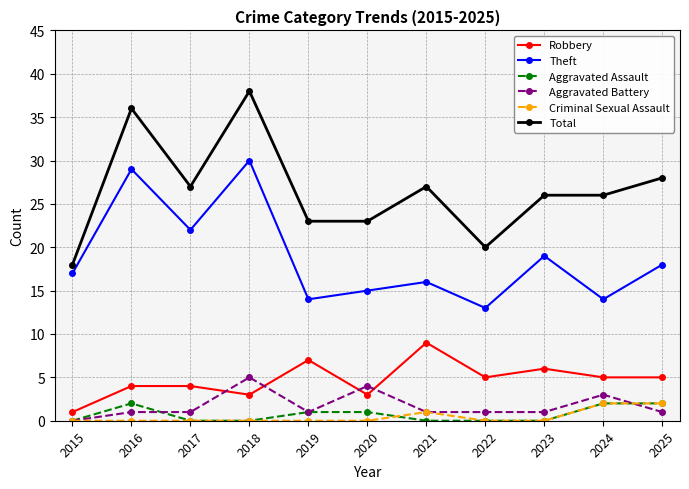

Reading left to right, what are all the values shown in this chart?

Robbery: 1	4	4	3	7	3	9	5	6	5	5
Theft: 17	29	22	30	14	15	16	13	19	14	18
Aggravated Assault: 0	2	0	0	1	1	0	0	0	2	2
Aggravated Battery: 0	1	1	5	1	4	1	1	1	3	1
Criminal Sexual Assault: 0	0	0	0	0	0	1	0	0	2	2
Total: 18	36	27	38	23	23	27	20	26	26	28